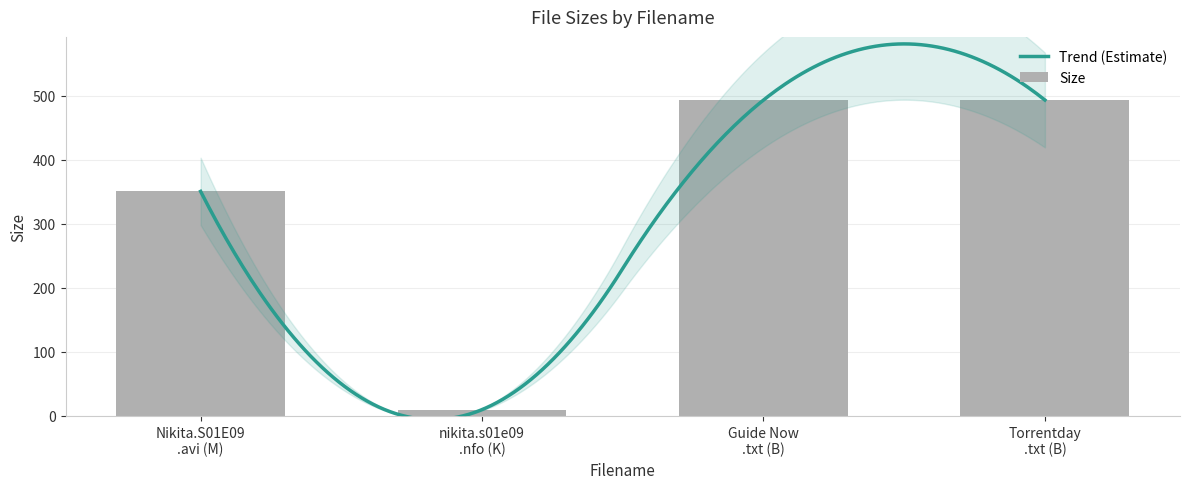

Read the value at Torrentday .txt (B).

493.0